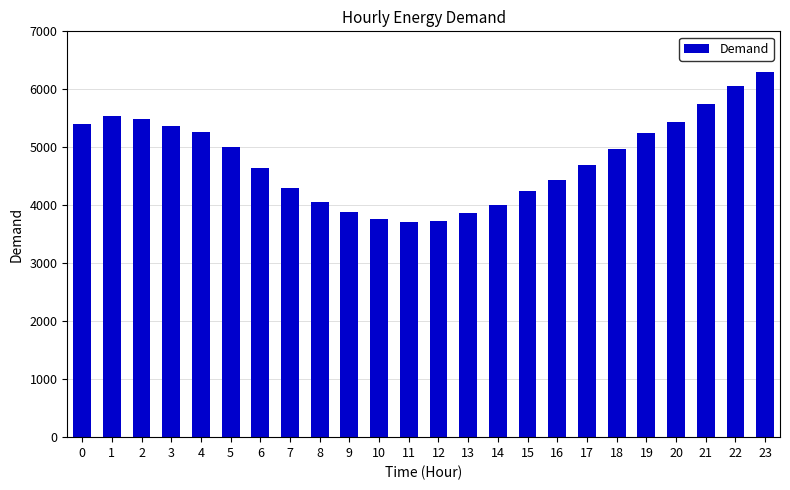

What is the minimum value shown in the chart?

3712